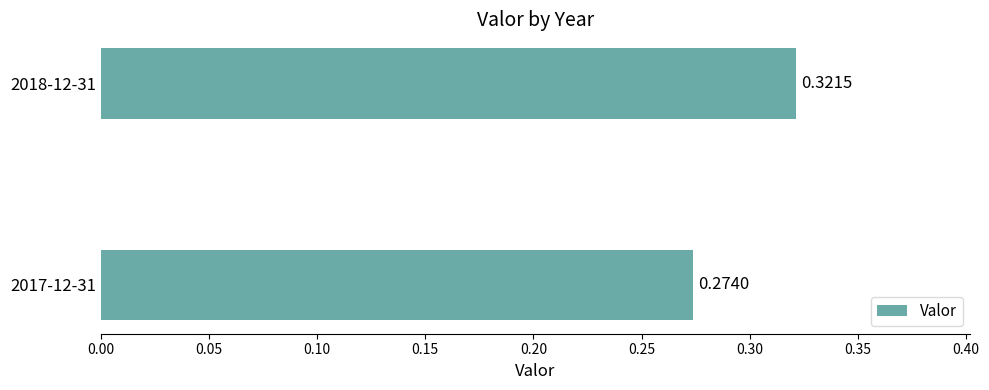

How many distinct data groups are displayed?

1